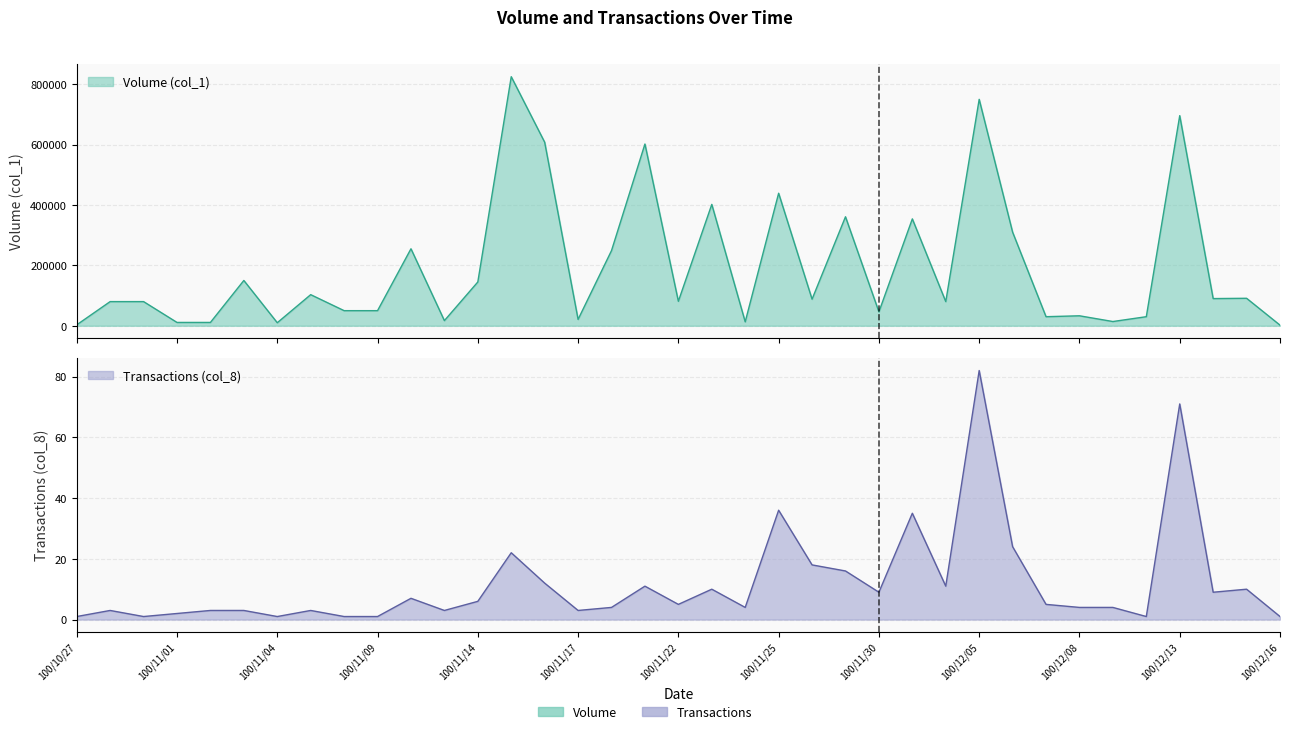

How many lines are shown in the chart?

2